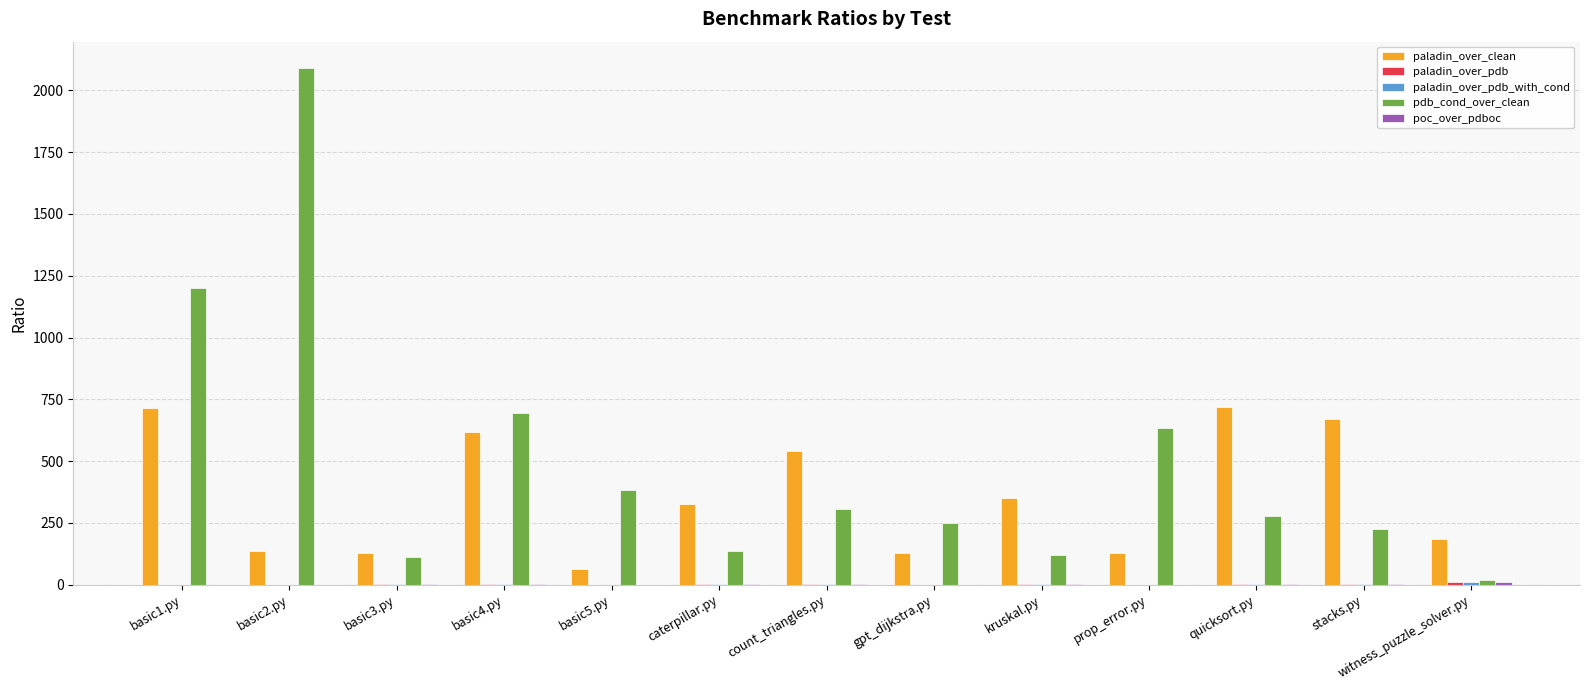

Between caterpillar.py and quicksort.py, which series saw the biggest shift?

paladin_over_clean